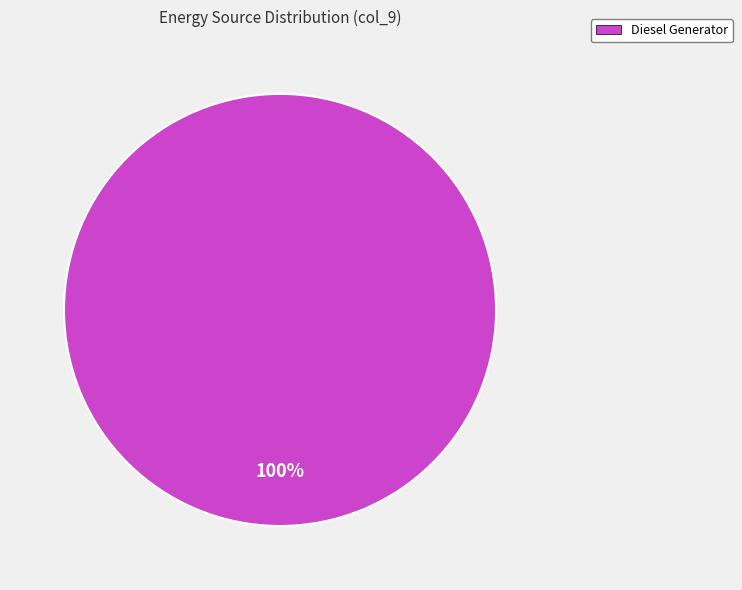

Is there a majority slice in this chart?

Yes